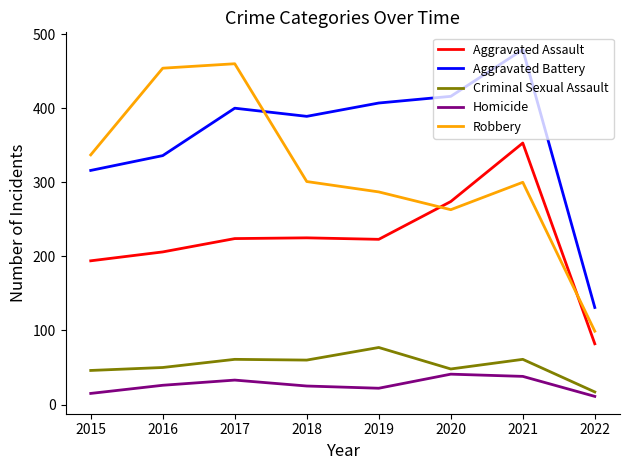

True or false: Criminal Sexual Assault has a value of 61 at 2021.

True